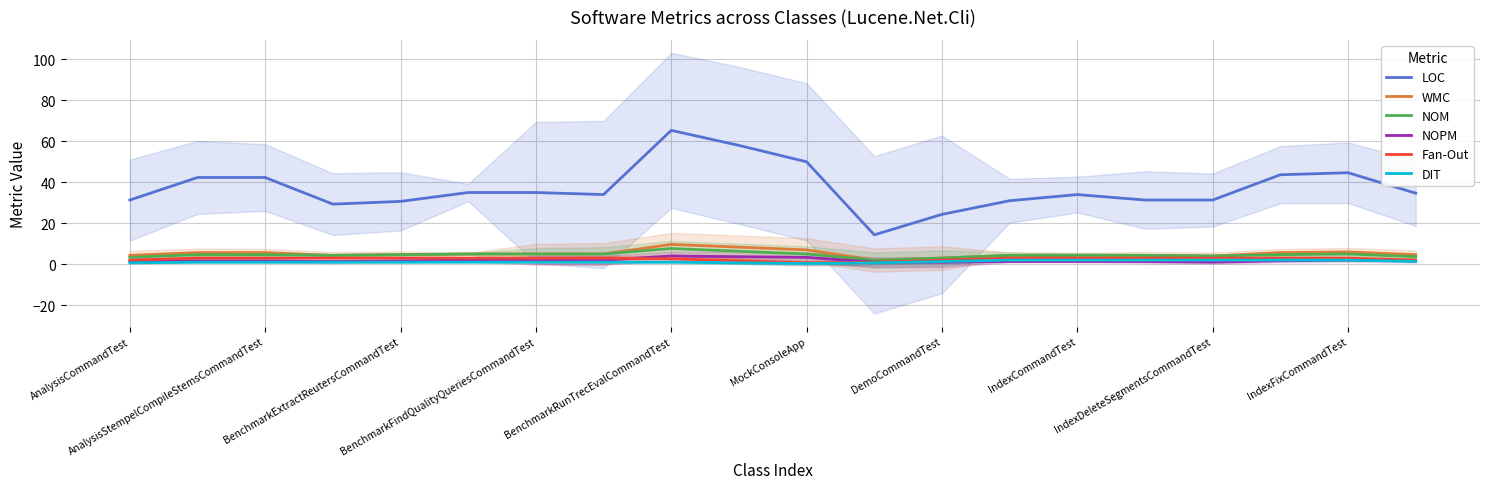

What are all the series names shown in the legend?

LOC, WMC, NOM, NOPM, Fan-Out, DIT